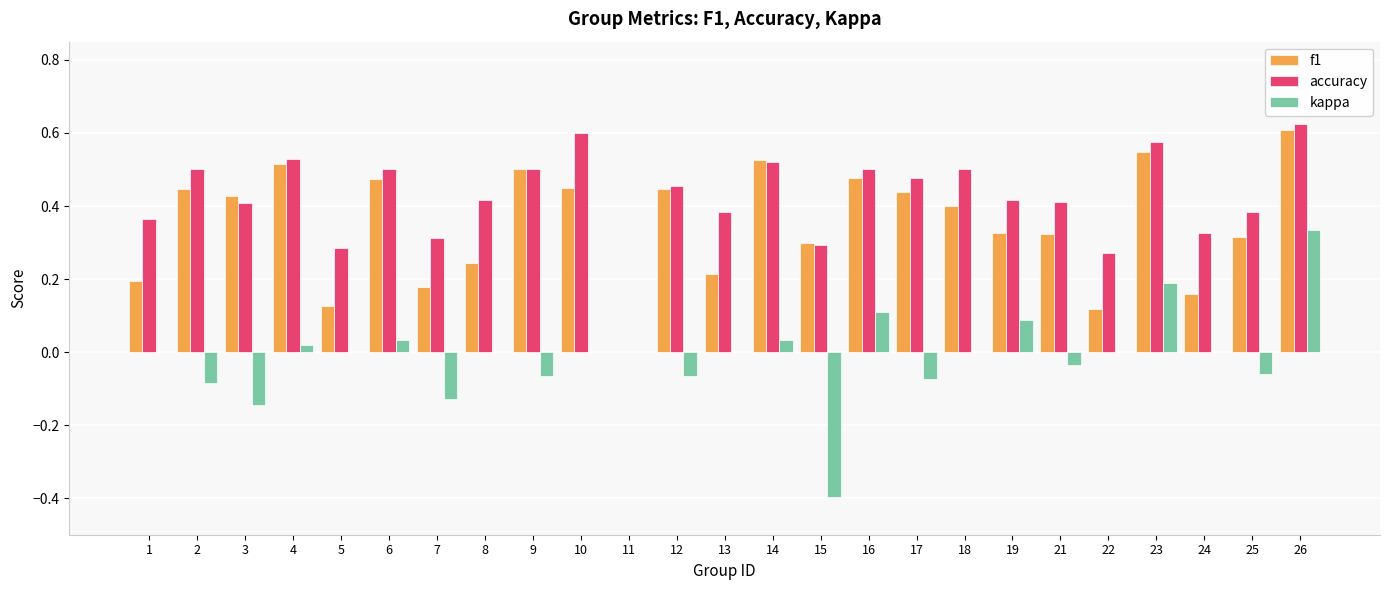

What is the sum of all kappa values?

-0.3